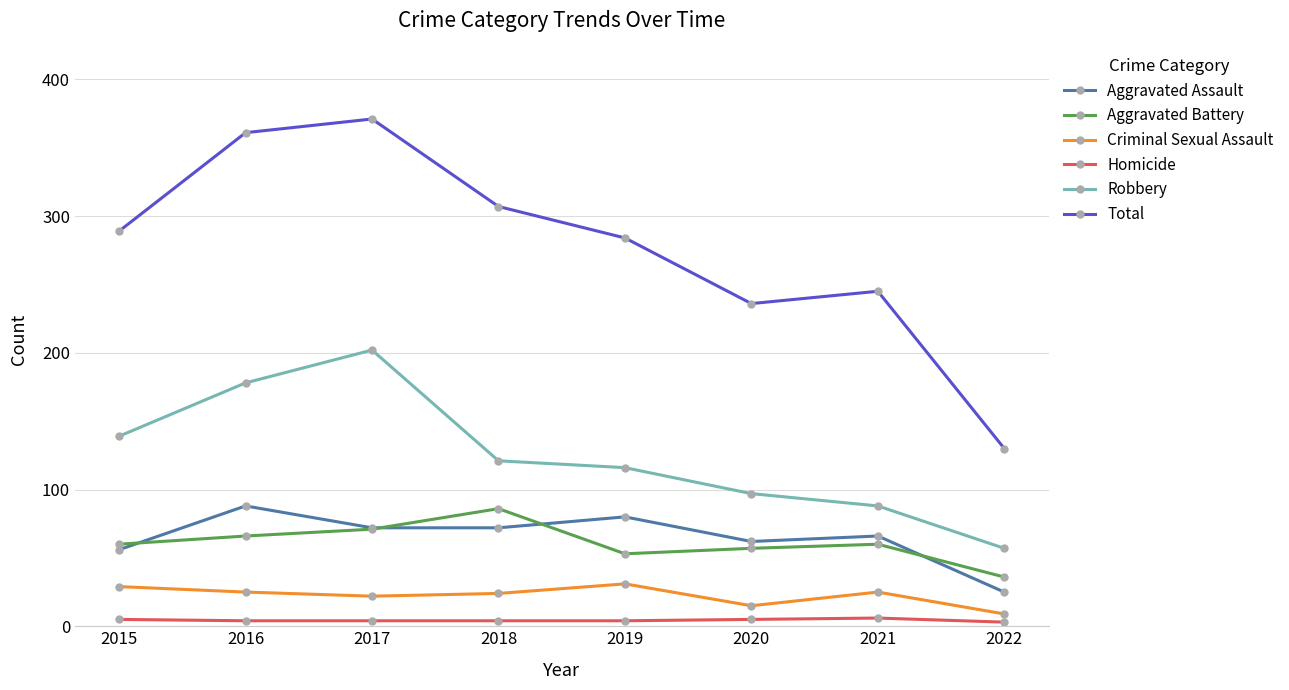

True or false: Homicide and Criminal Sexual Assault cross at least once.

False